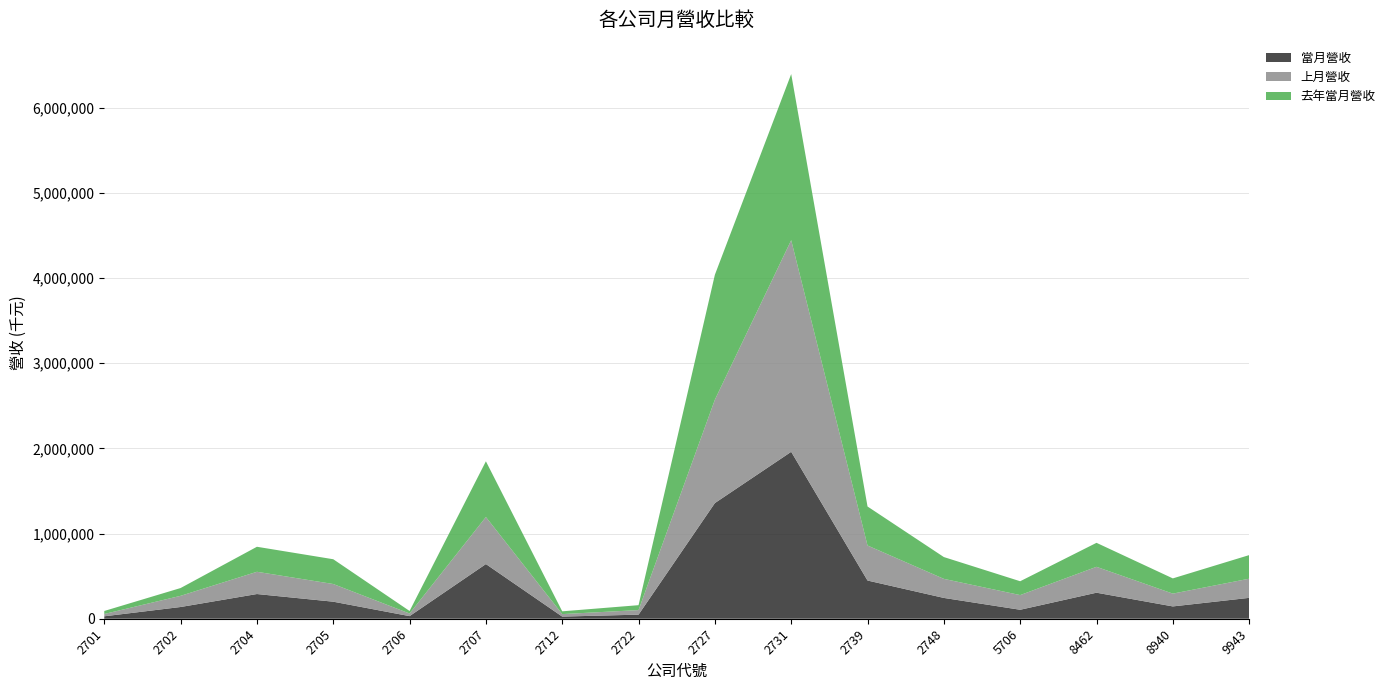

Reading right to left, transcribe all the data shown in this chart.

當月營收: 244997	144560	305556	105253	244290	448501	1959681	1357845	48030	25120	641858	30550	200057	289954	137703	28547
上月營收: 225023	150245	303975	172322	223800	411257	2484709	1213705	53467	29352	552323	30711	207515	261260	131262	27279
去年當月營收: 276934	178728	281690	162553	255950	457861	1949825	1466357	57648	32472	654147	29629	290844	293579	91410	35190